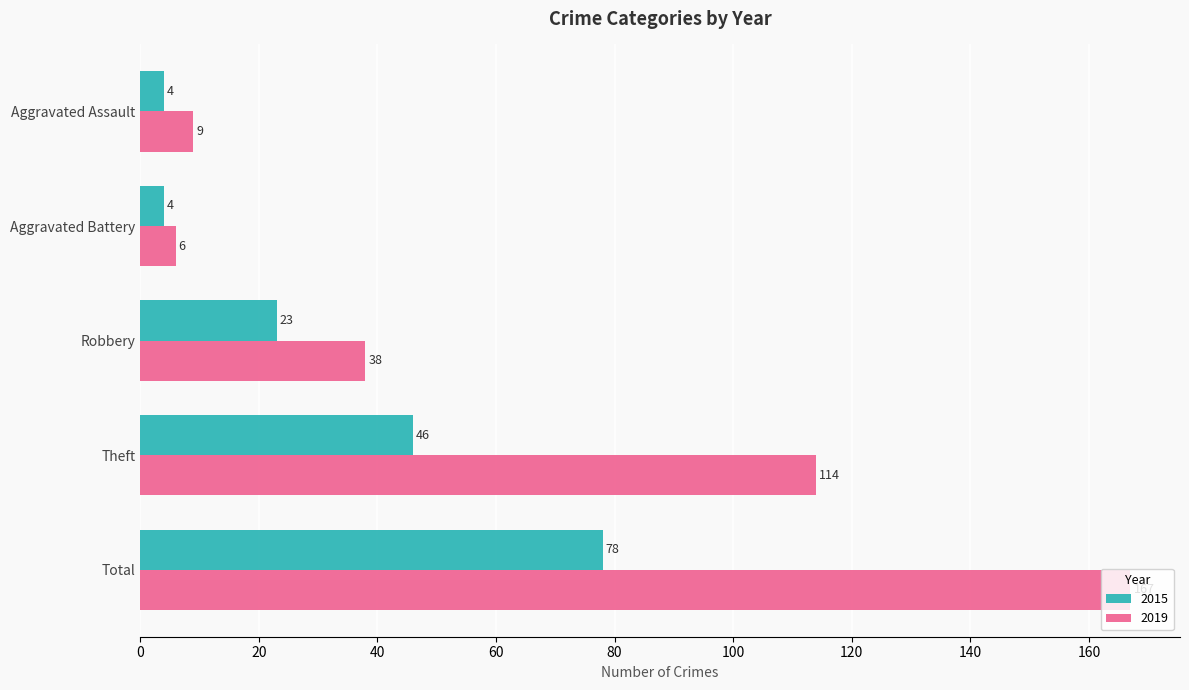

What is the difference between the maximum and minimum values in the 2015 series?

74